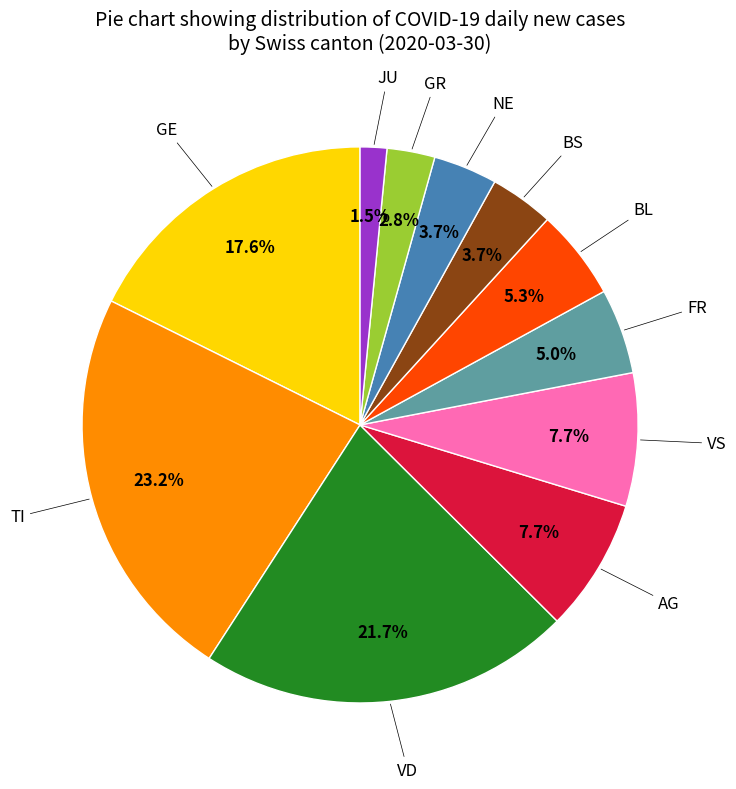

Is there any slice that represents more than half of the pie?

No